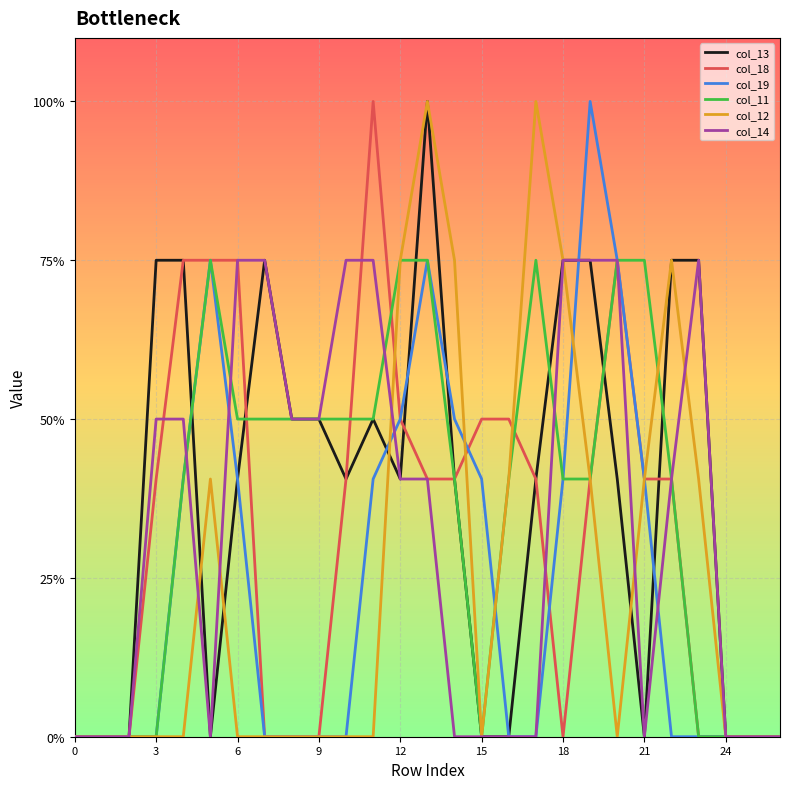

In col_19, how many points are higher than both neighbors (excluding endpoints)?

3